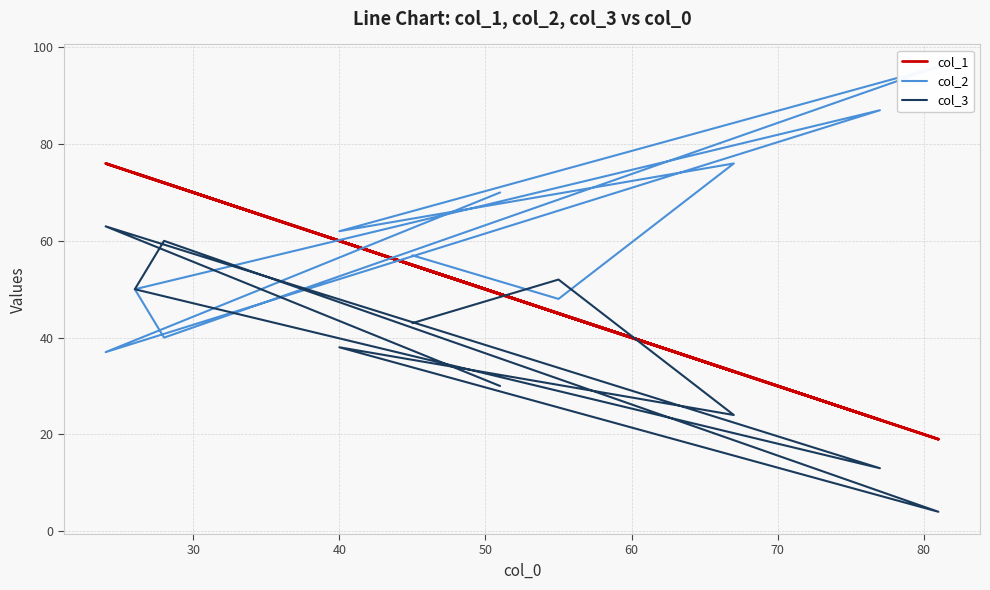

Does the chart display data point markers on the line(s)?

No